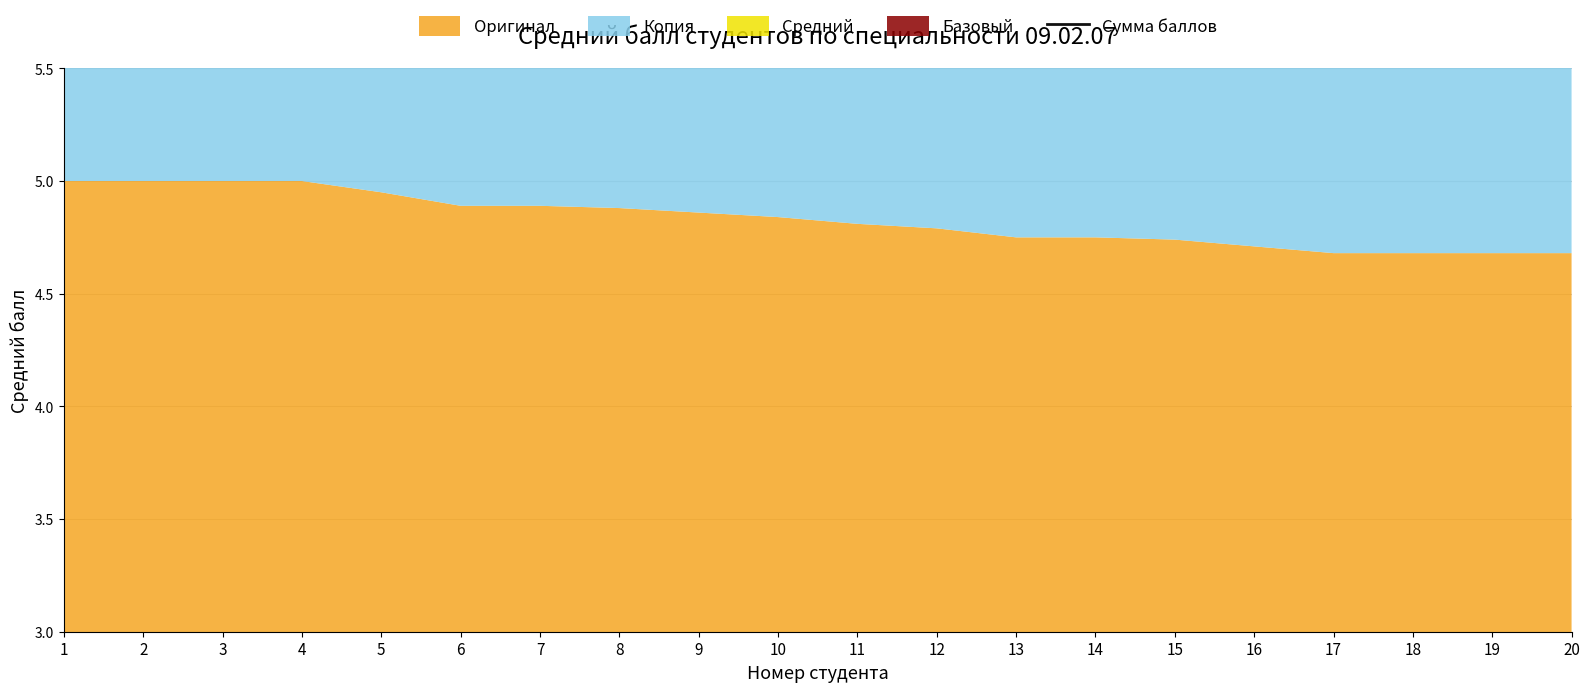

How many data points does each series have?

20